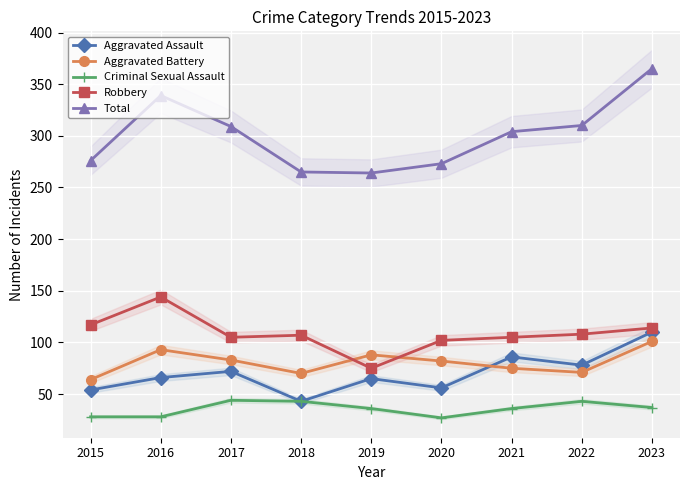

What is the difference between the highest and lowest values at 2018?

222